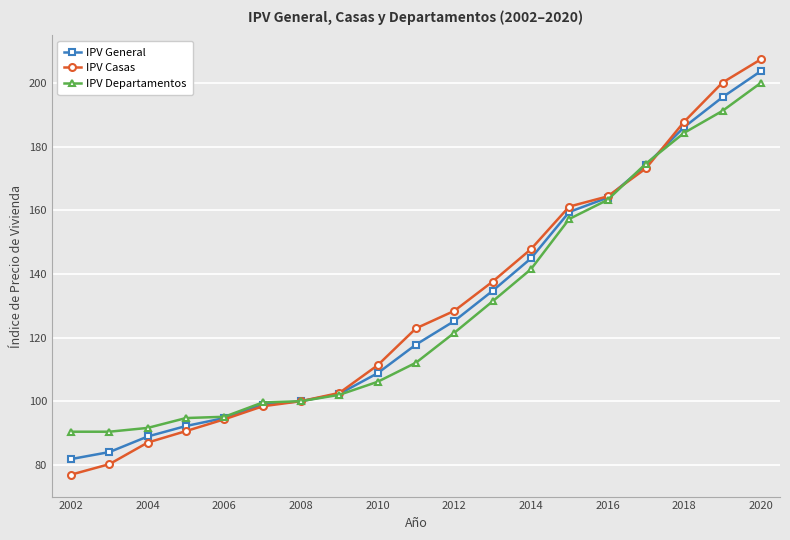

What is the greatest value displayed?

207.5